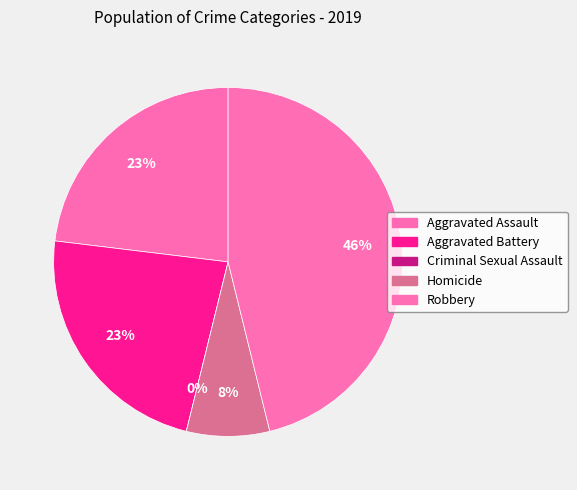

To the nearest percent, what is the average slice percentage?

20%